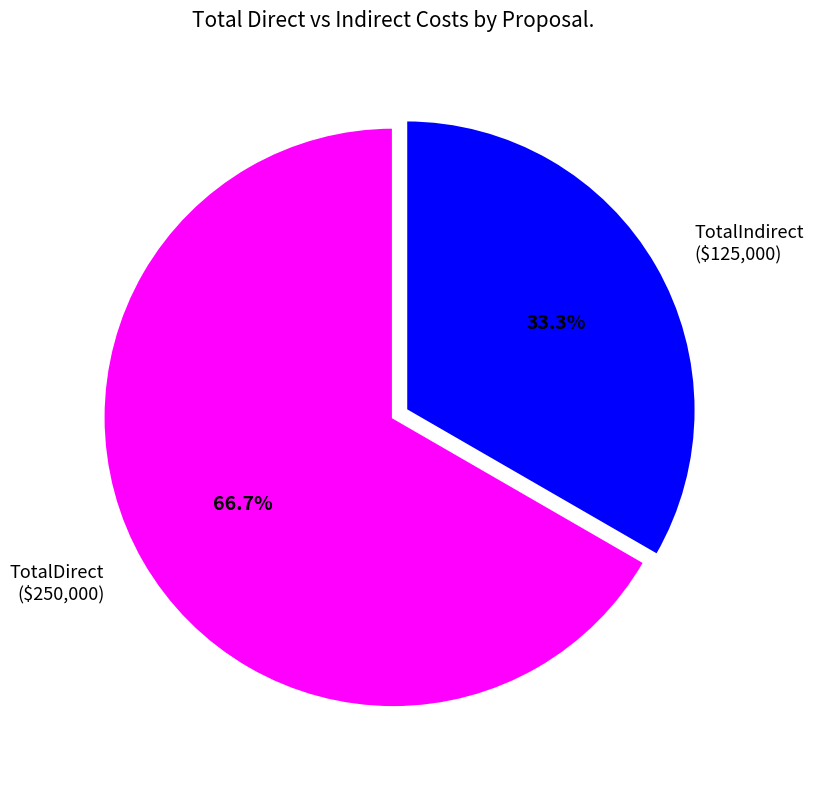

Is there a majority slice in this chart?

Yes